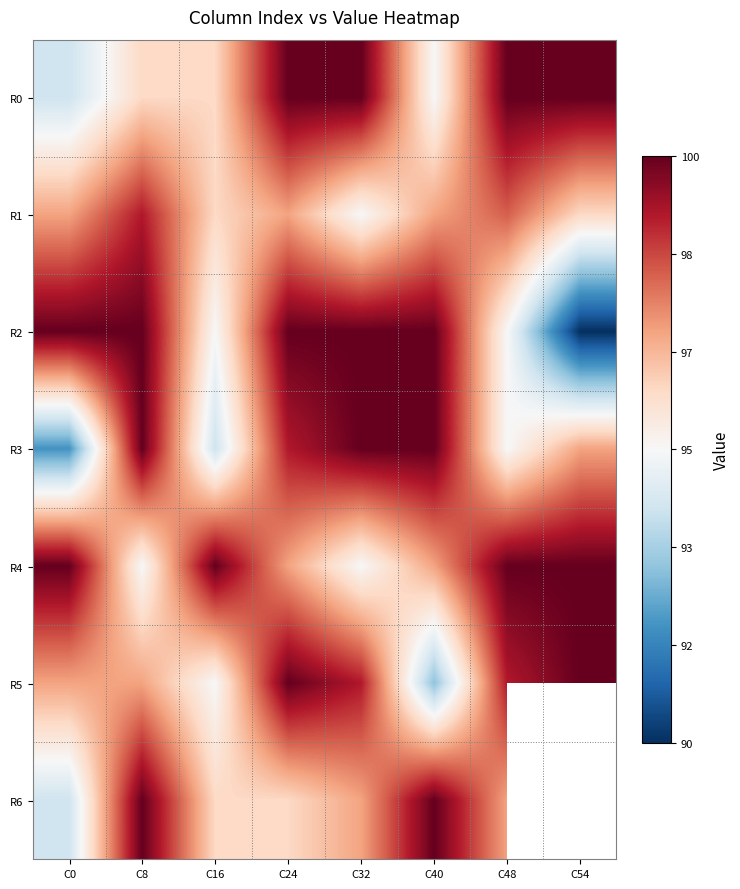

True or false: R2 has a value of 95.0 at C16.

True